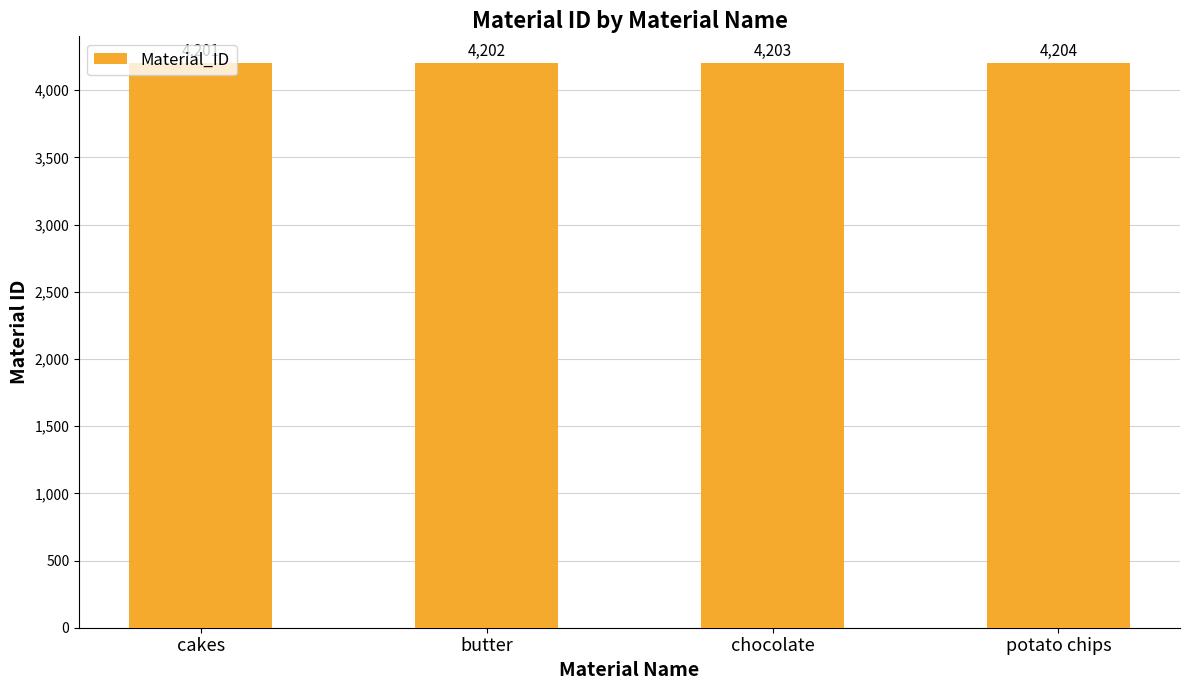

Does the chart contain any negative values?

No